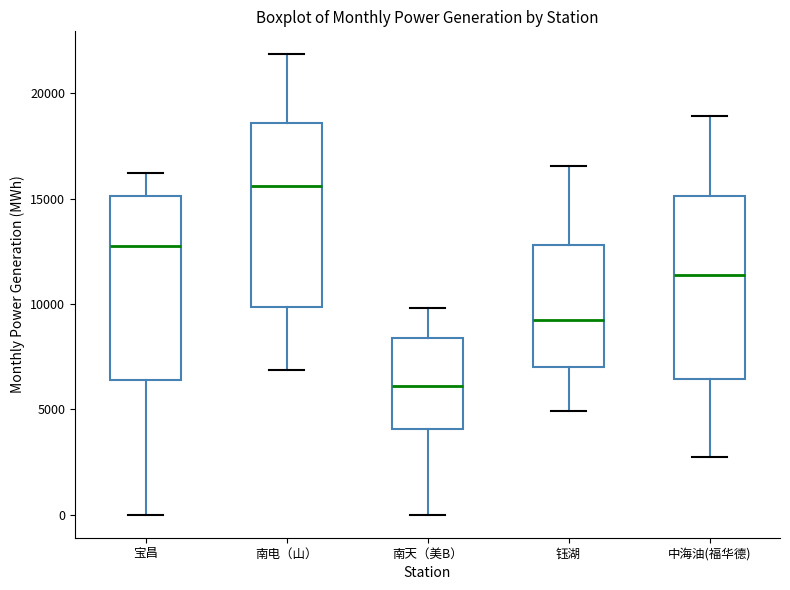

Where does the upper whisker of the box for 钰湖 end on the y-axis? The values are not printed on the chart, so give them approximately, as read against the axis.

16500